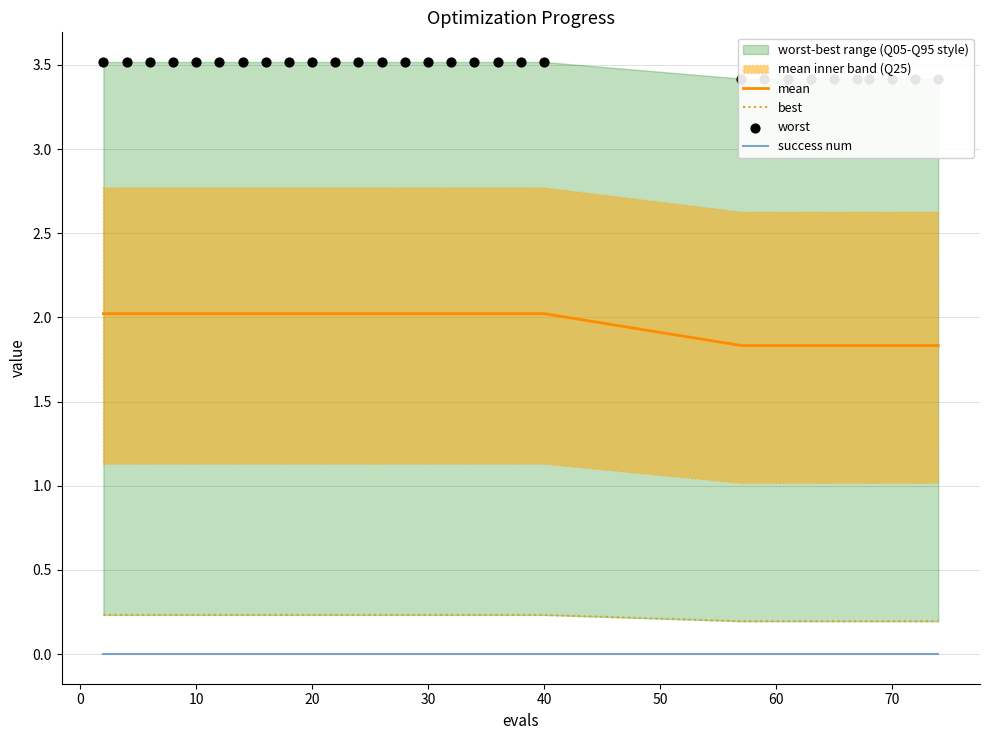

True or false: mean and success num cross at least once.

False